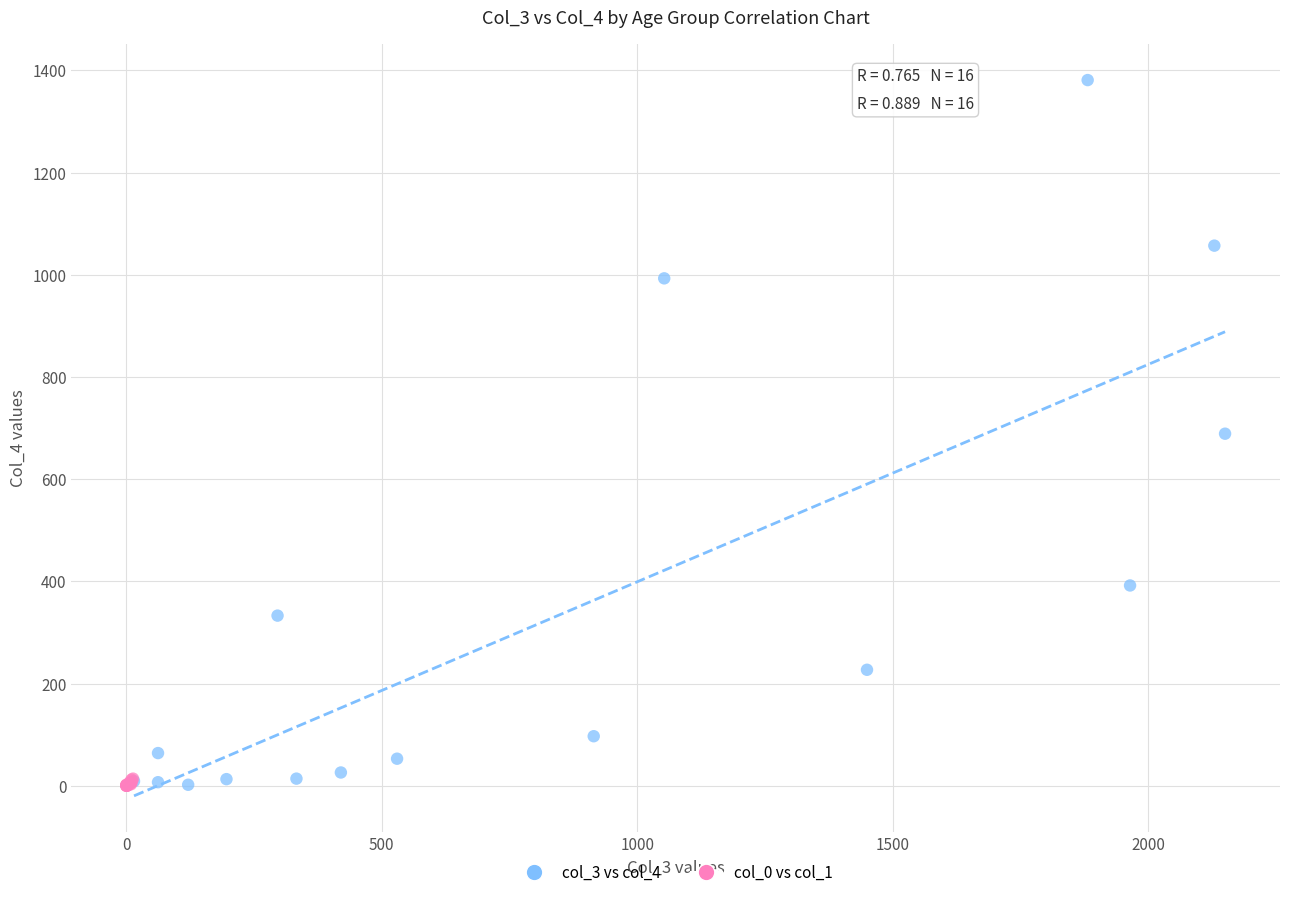

Which series contains the highest Y value?

col_3 vs col_4